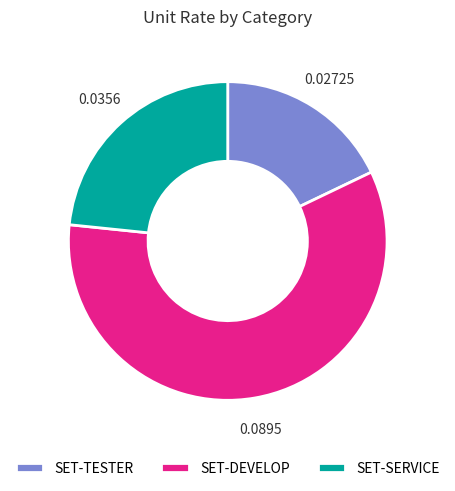

Count the number of slices in the pie.

3